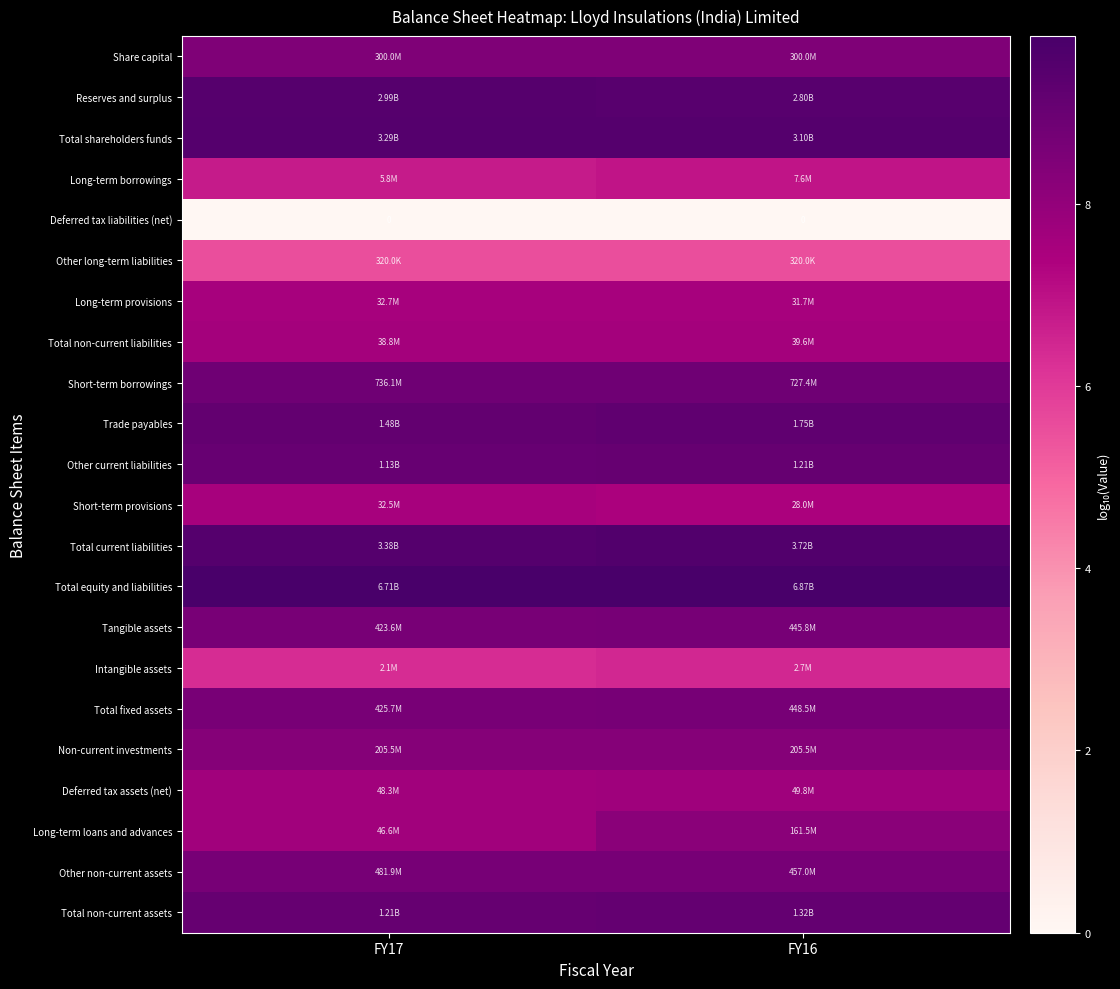

At which category does the chart reach its peak across all series?

FY16